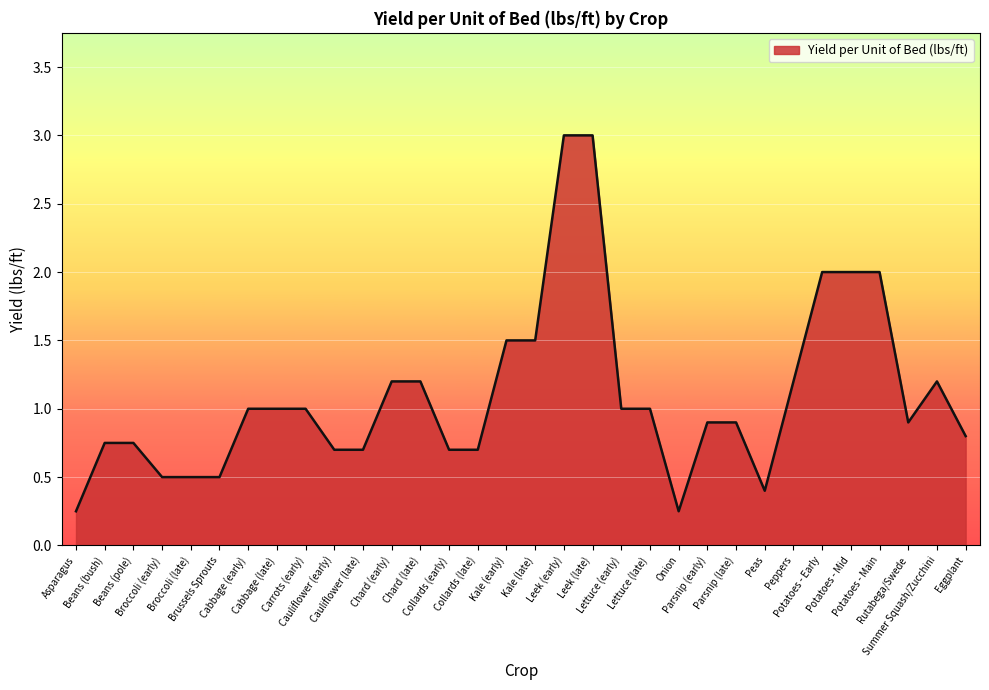

How many distinct data groups are displayed?

1